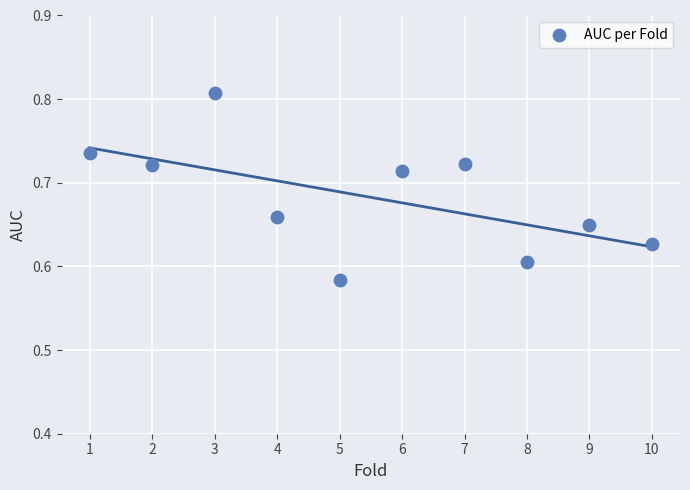

What is the range of X values (max minus min)?

9.0